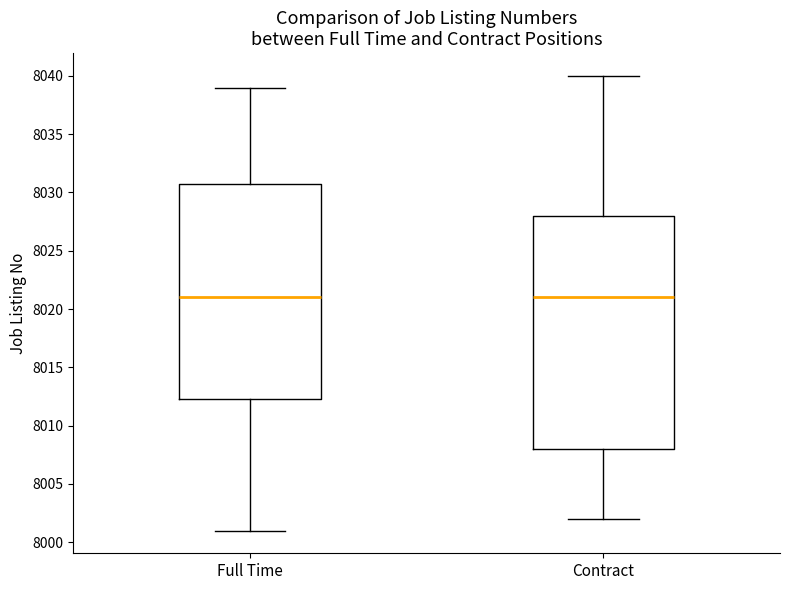

Reading left to right, transcribe this box plot: for each box, give where its median line is, the range the box spans, and where its two whiskers end, as read against the y-axis. The values are not printed on the chart, so give them approximately, as read against the axis.

Full Time: median 8021.0, box 8012.5 to 8031.0, whiskers 8001.0 to 8039.0
Contract: median 8021.0, box 8008.0 to 8028.0, whiskers 8002.0 to 8040.0